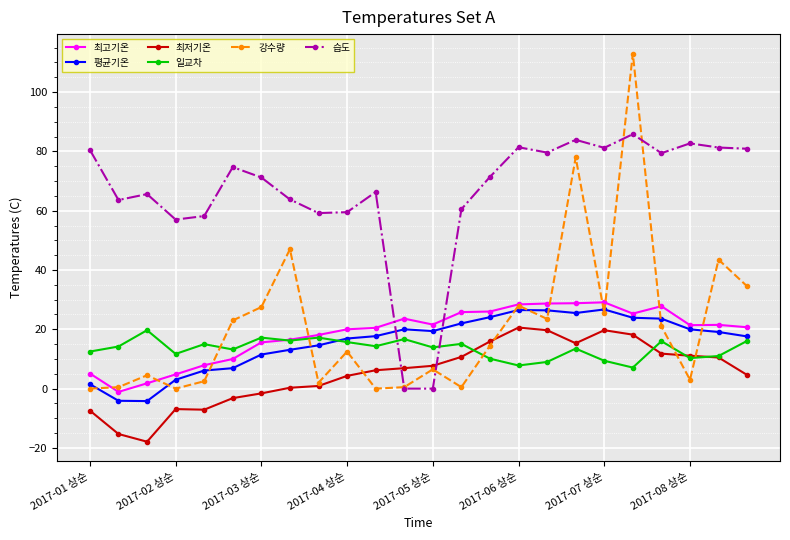

What is the value of the 습도 point at the 24th from the left?

80.9